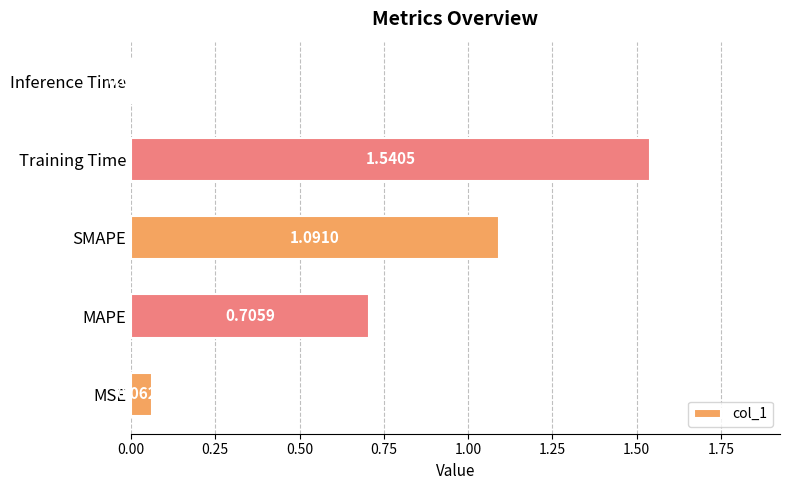

Rank the categories by value from highest to lowest.

Training Time, SMAPE, MAPE, MSE, Inference Time